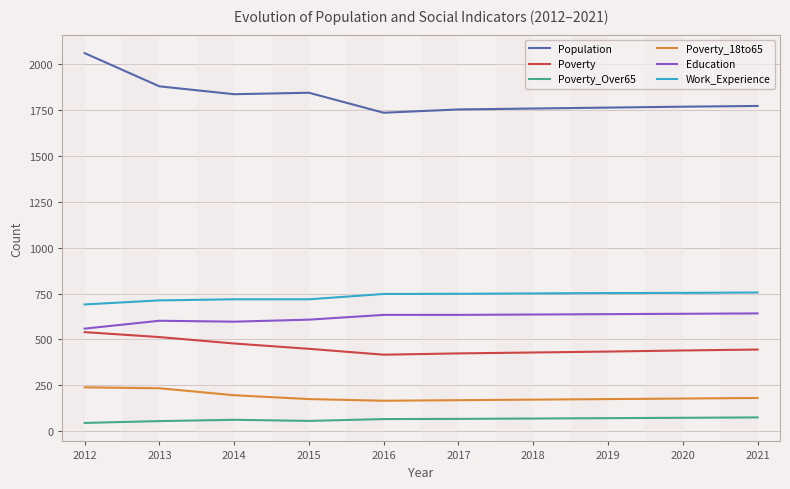

True or false: Work_Experience has a value of 719 at 2014.

True